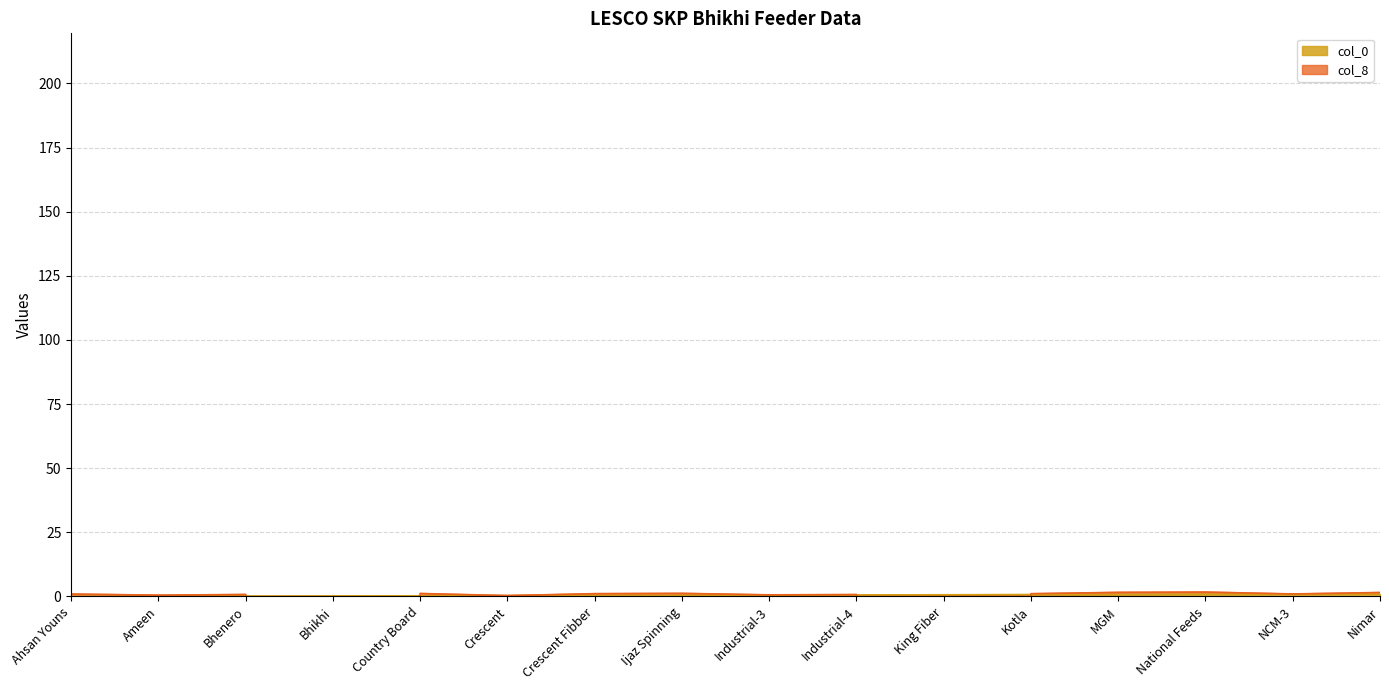

List the labels in order of col_8 value, largest first.

National Feeds, MGM, Nimar, Ijaz Spinning, Country Board, Crescent Fibber, Kotla, NCM-3, Ahsan Youns, Bhenero, Industrial-4, Industrial-3, Ameen, Crescent, King Fiber, Bhikhi